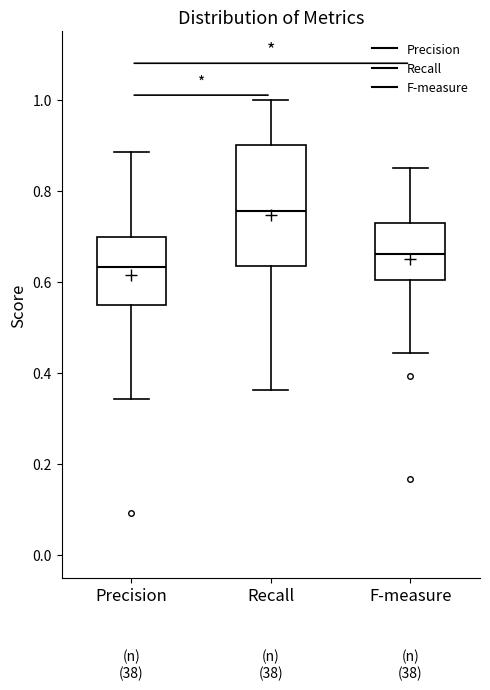

Reading left to right, transcribe this box plot: for each box, give where its median line is, the range the box spans, and where its two whiskers end, as read against the y-axis. The values are not printed on the chart, so give them approximately, as read against the axis.

Precision: median 0.64, box 0.54 to 0.70, whiskers 0.34 to 0.88
Recall: median 0.76, box 0.64 to 0.90, whiskers 0.36 to 1.00
F-measure: median 0.66, box 0.60 to 0.72, whiskers 0.44 to 0.84